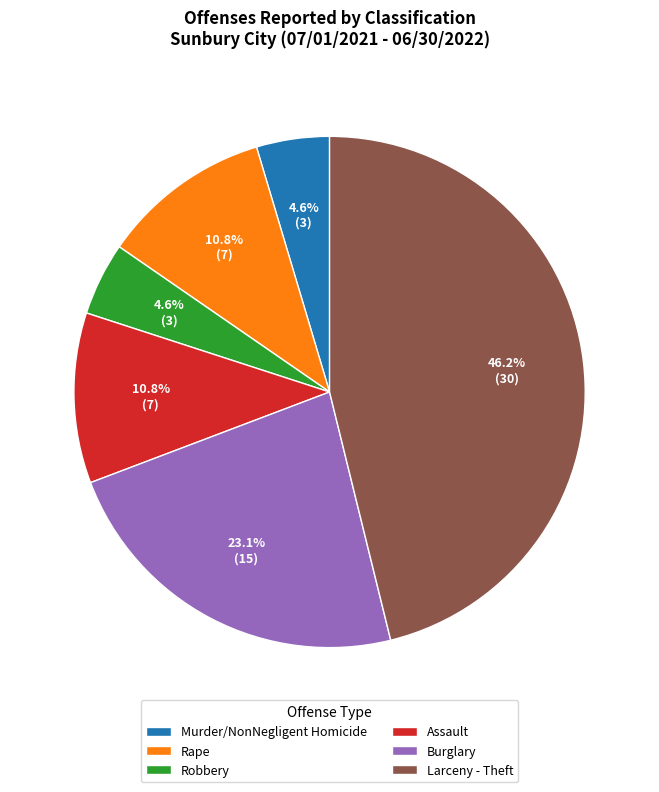

Is Burglary the majority of the pie?

No